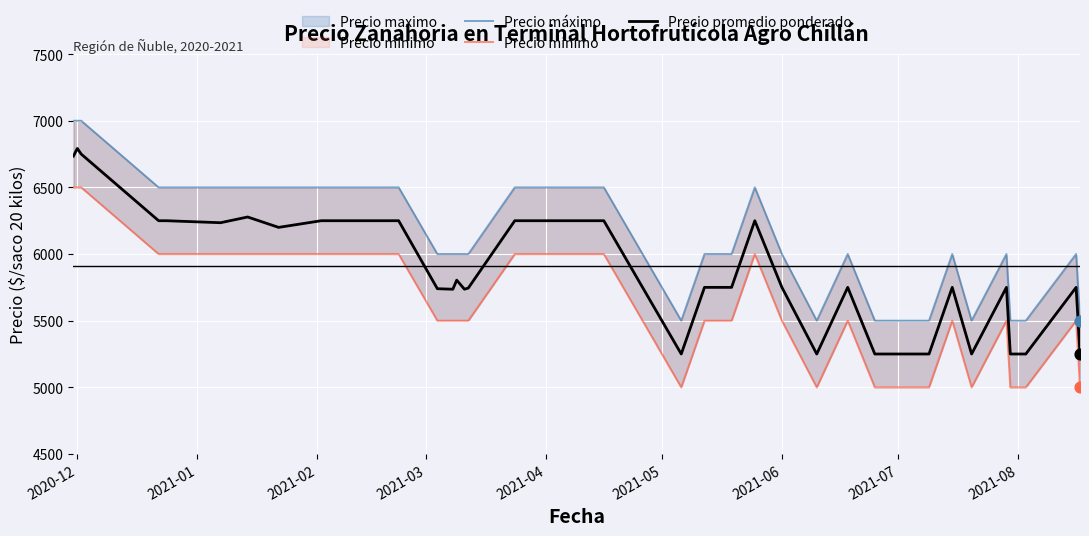

What is the minimum value for Precio promedio ponderado?

5250